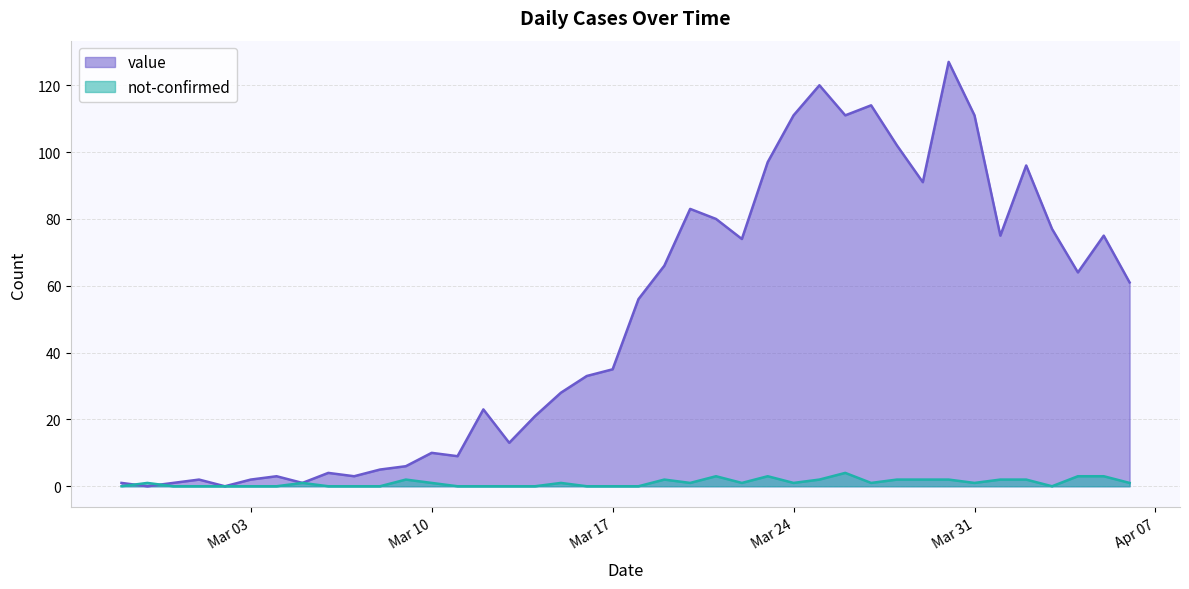

True or false: value has more than 0 points higher than both neighbors.

True